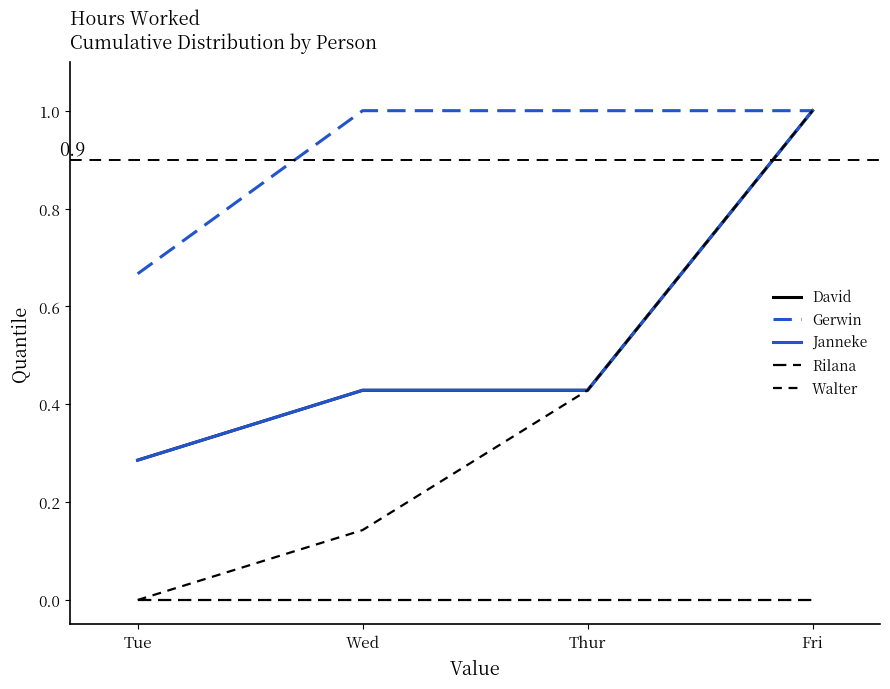

Does the chart display data point markers on the line(s)?

No